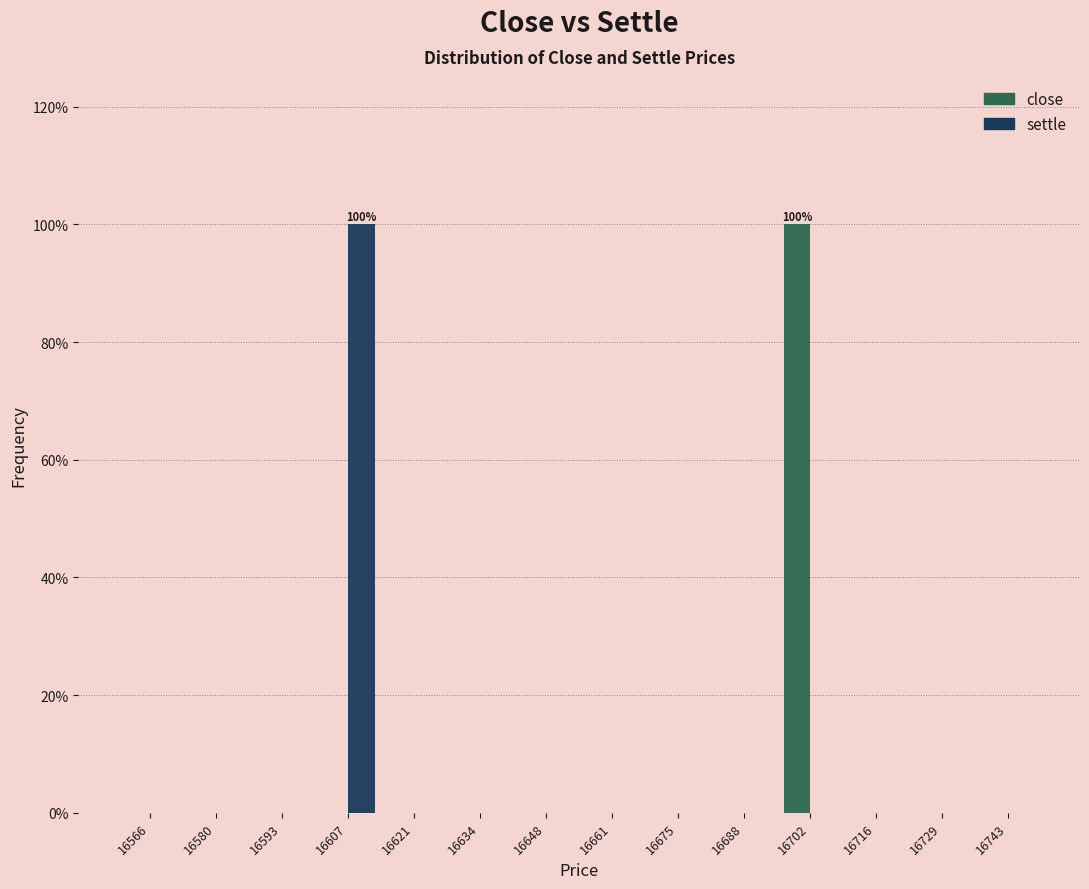

In the close series, which range on the x-axis has the tallest bar?

16696 to 16710